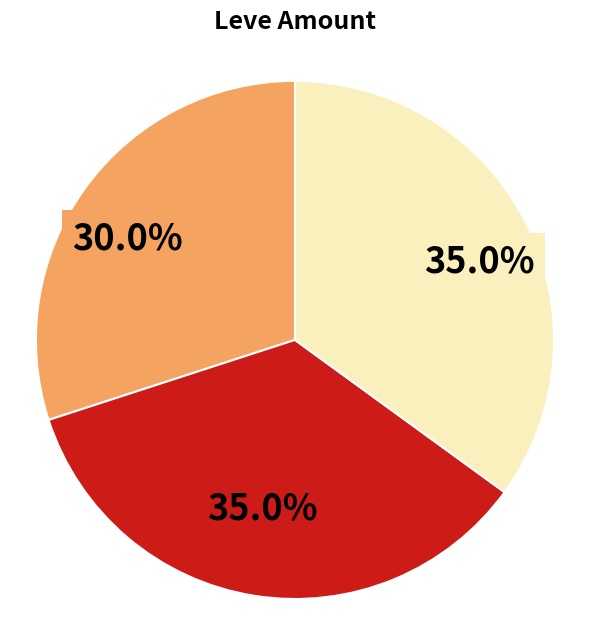

Count the number of slices in the pie.

3